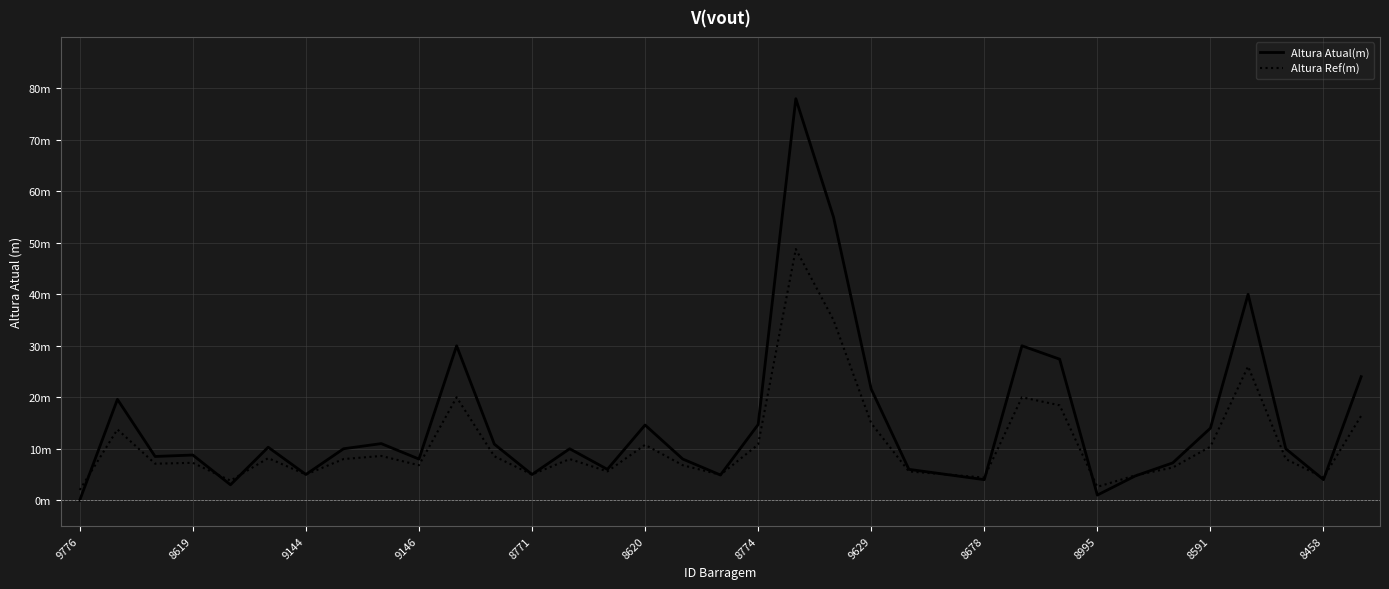

How many times do Altura Atual(m) and Altura Ref(m) cross each other?

10